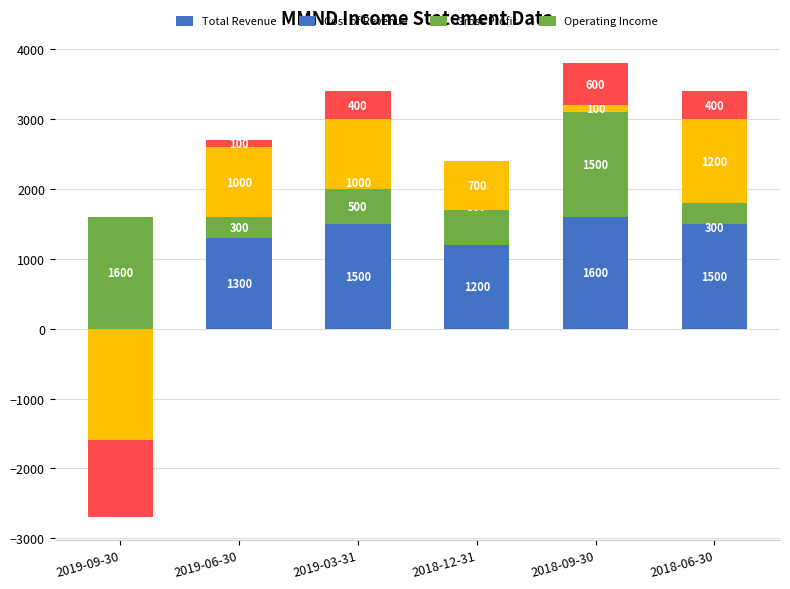

Reading left to right, list all the values displayed in this chart.

Total Revenue: 0	1300	1500	1200	1600	1500
Cost of Revenue: 1600	300	500	500	1500	300
Gross Profit: 0	1000	1000	700	100	1200
Operating Income: 0	100	400	0	600	400